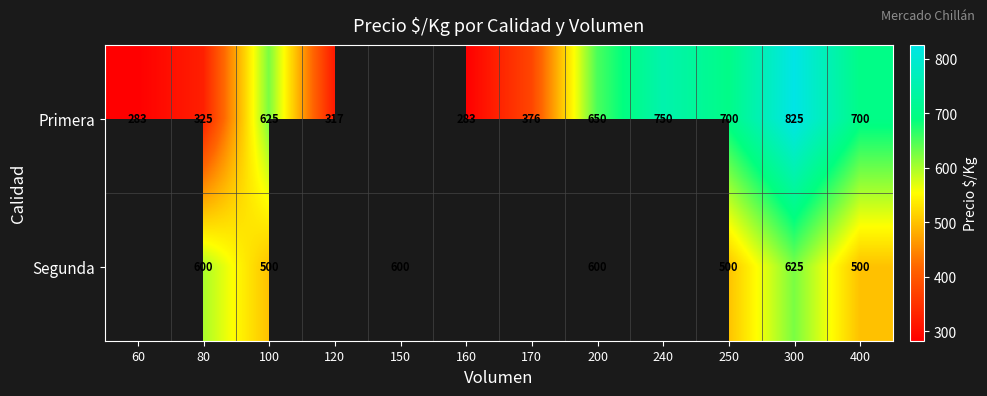

True or false: Segunda has a value of 625 at 300.

True